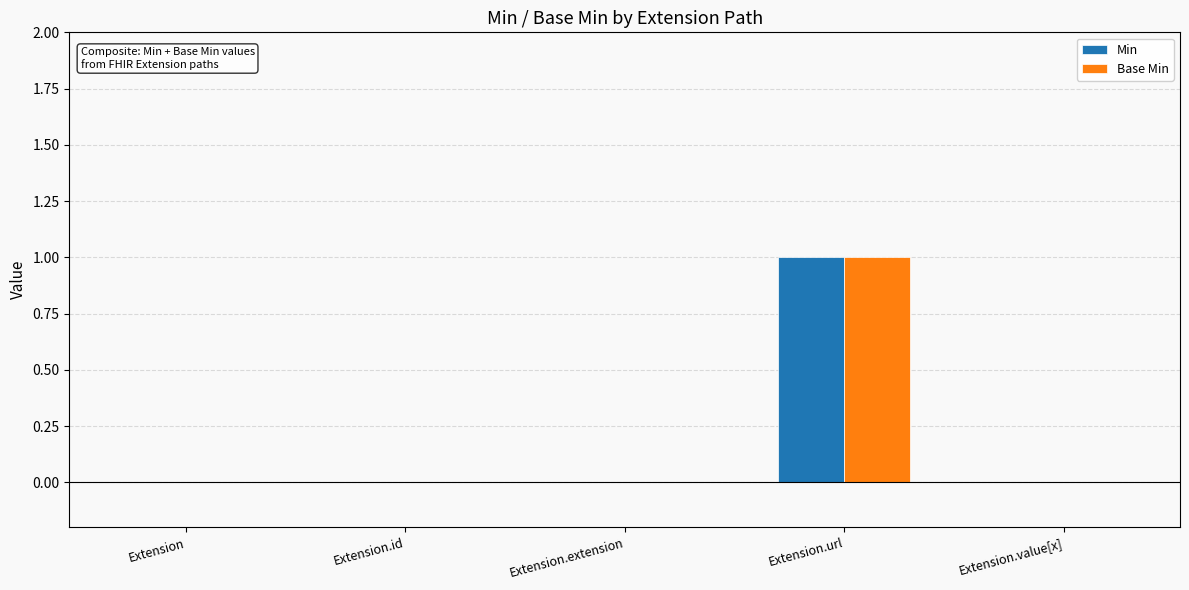

Are the bars horizontal?

No